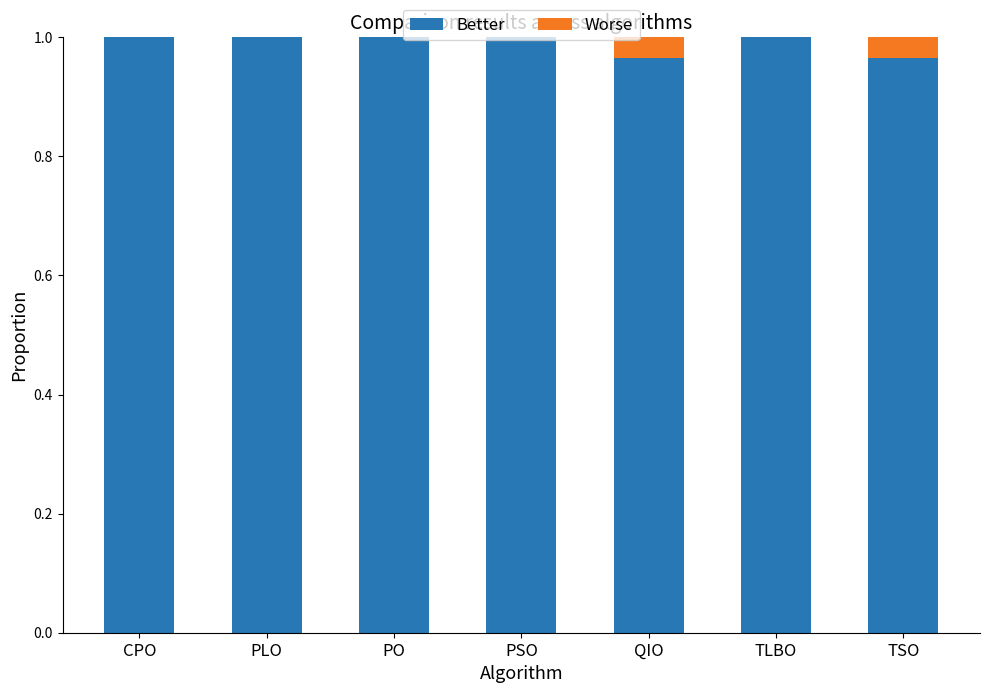

What is the sum of all Better values?

6.9